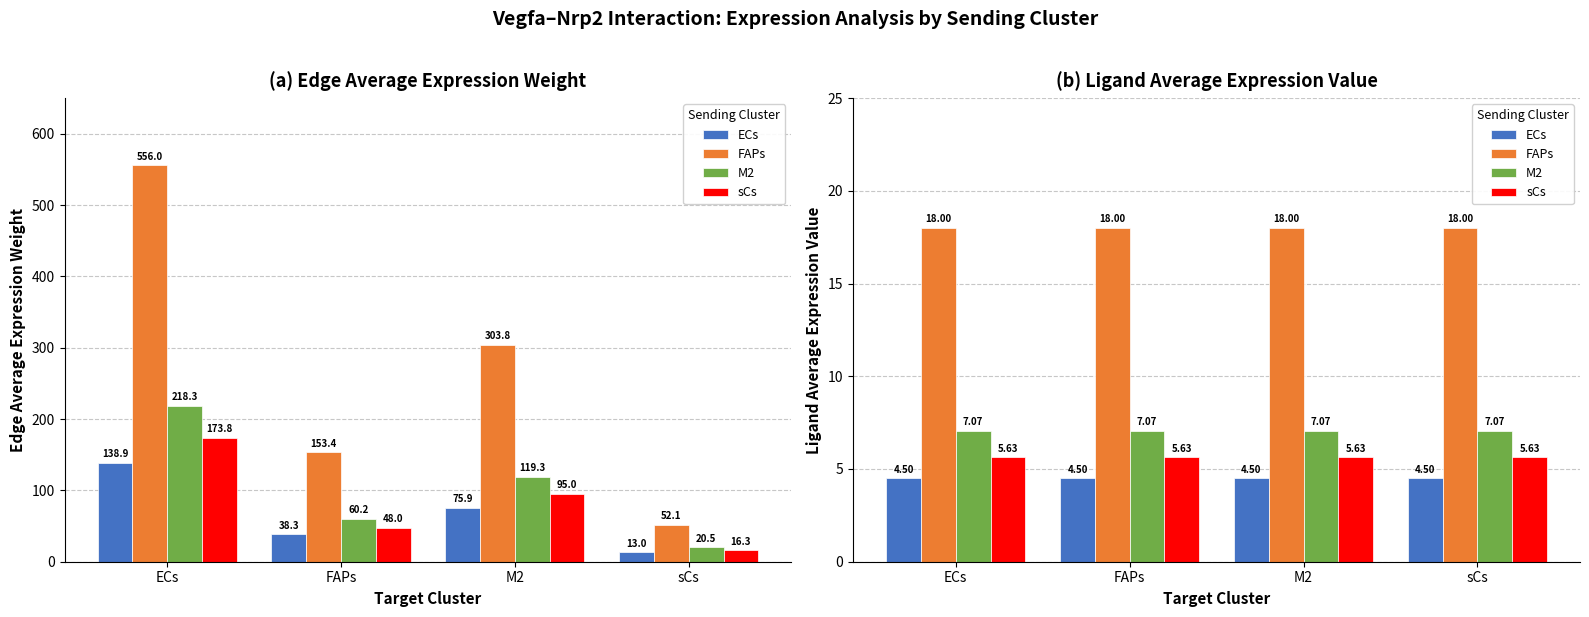

Does the chart contain stacked bars?

No